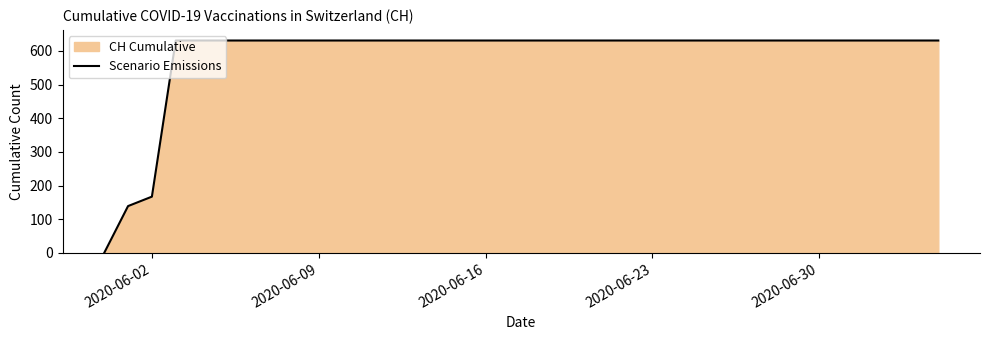

What is the maximum value shown in the chart?

631